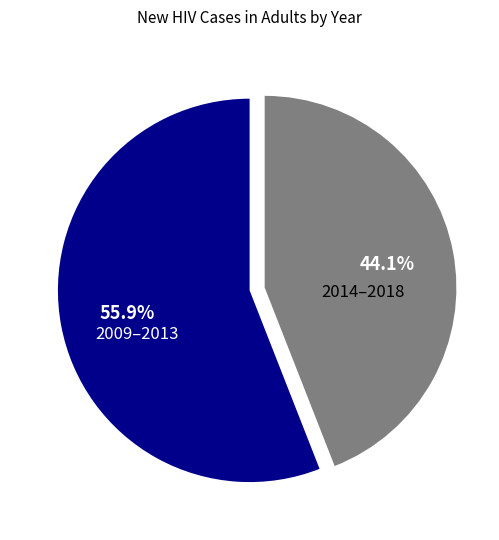

Which has a higher value, 2009–2013 or 2014–2018?

2009–2013